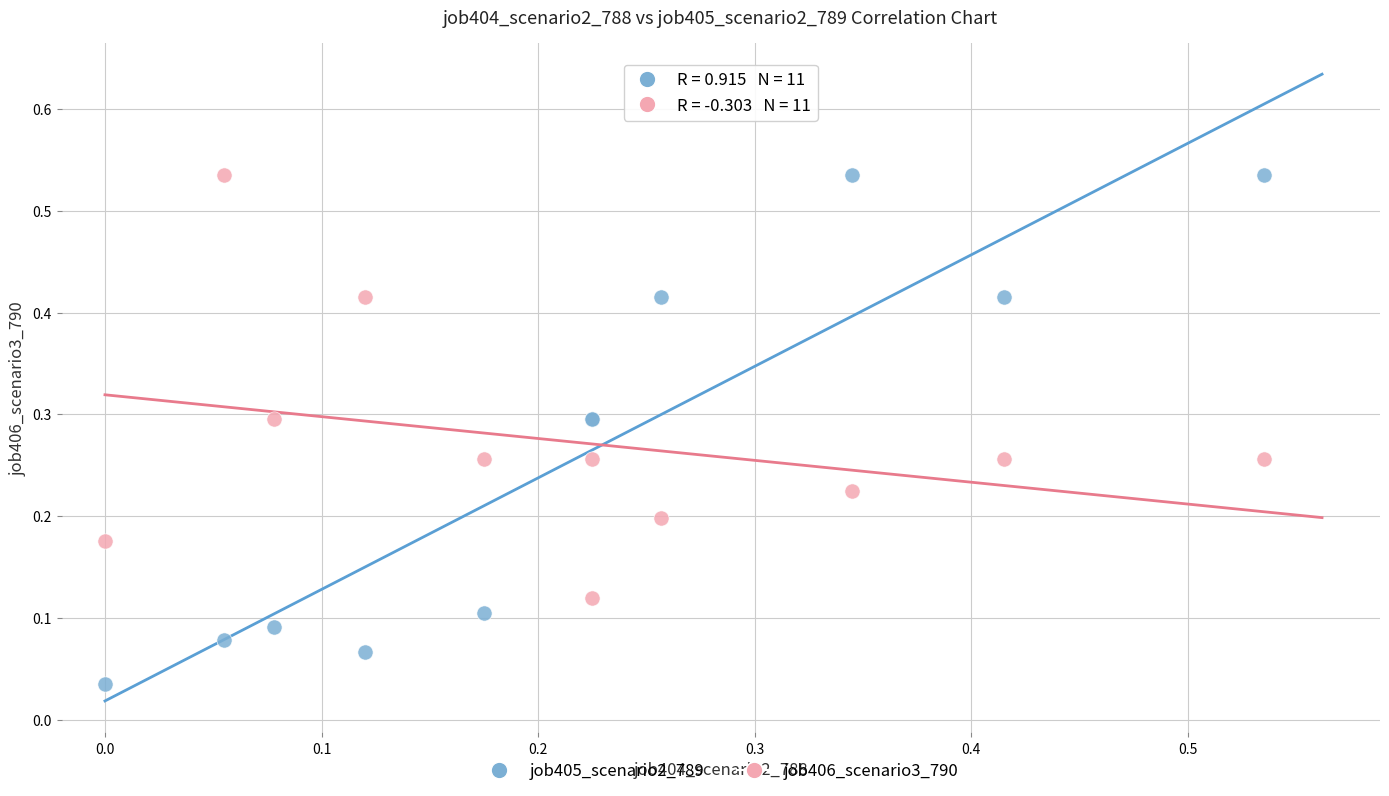

What are all the series names shown in the legend?

job405_scenario2_789, job406_scenario3_790